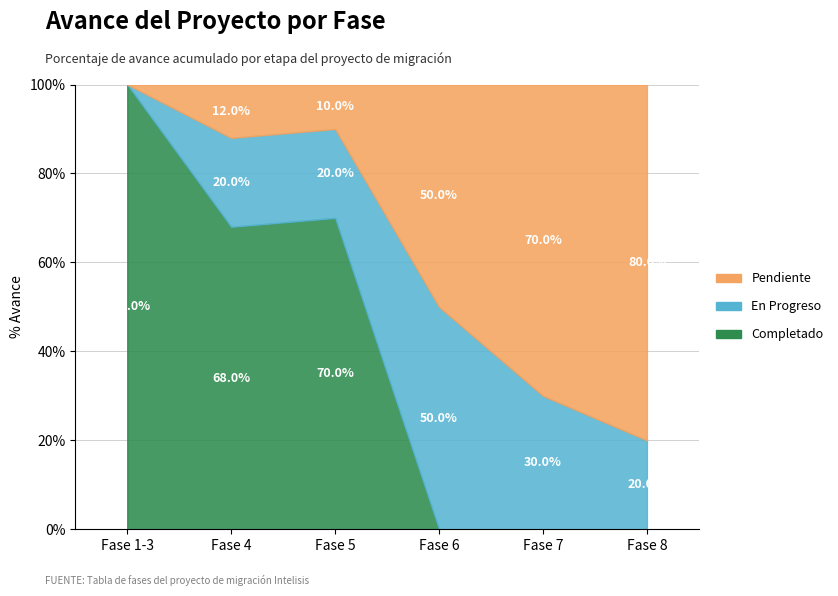

Rank the categories by Pendiente value from lowest to highest.

Fase 1-3, Fase 5, Fase 4, Fase 6, Fase 7, Fase 8